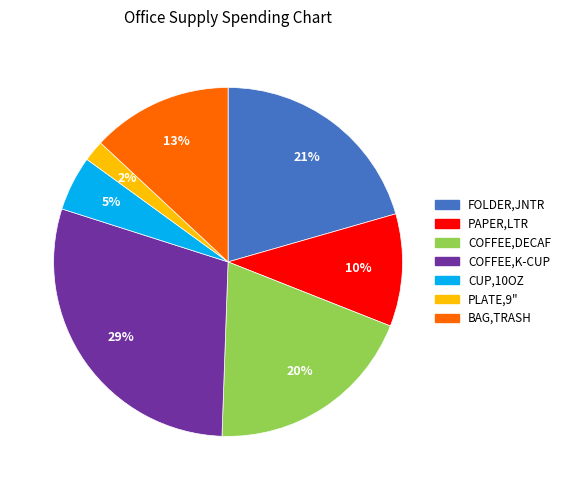

To the nearest percent, what is the difference between the largest and smallest slice percentages?

27%